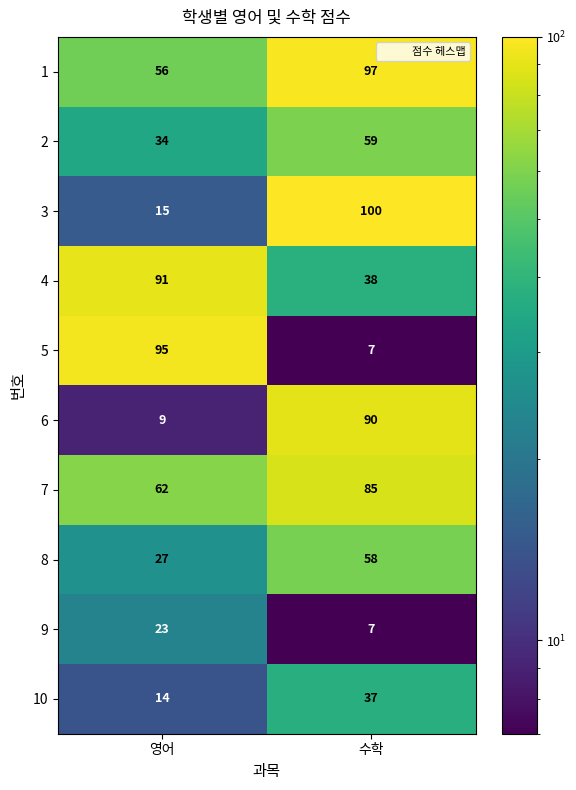

Reading right to left, transcribe all the data shown in this chart.

1: 97	56
2: 59	34
3: 100	15
4: 38	91
5: 7	95
6: 90	9
7: 85	62
8: 58	27
9: 7	23
10: 37	14